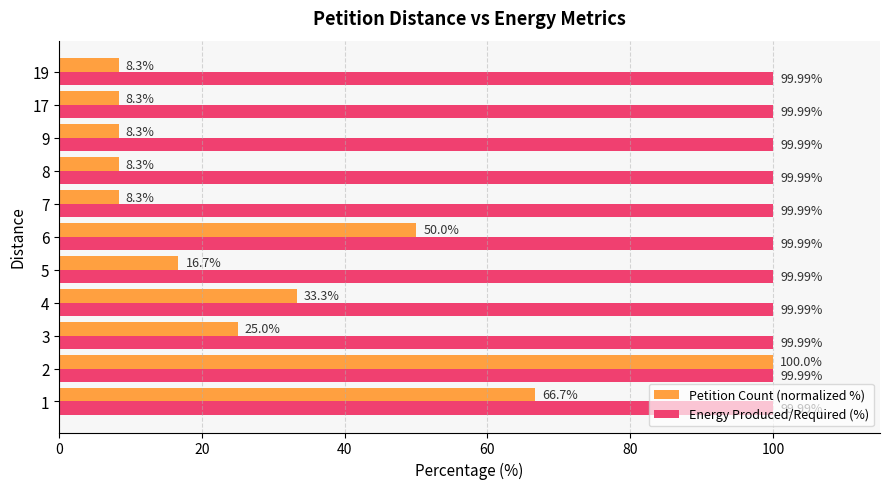

Which series has the largest total across all categories?

Energy Produced/Required (%)